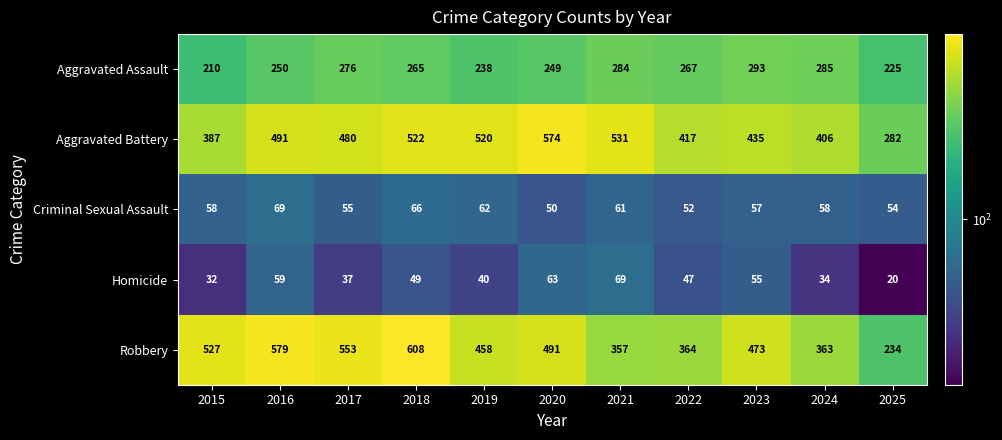

How many data points does each series have?

11